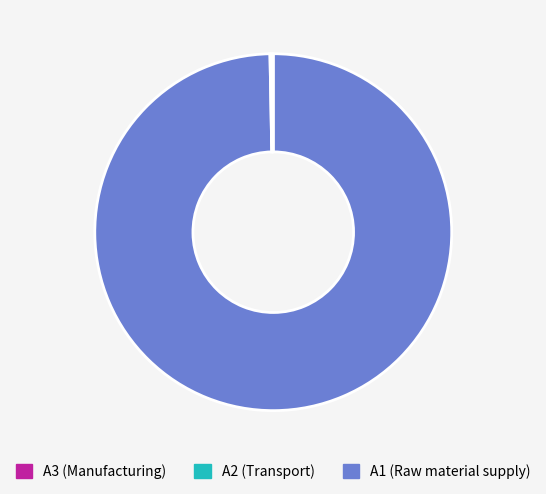

Is there a majority slice in this chart?

Yes